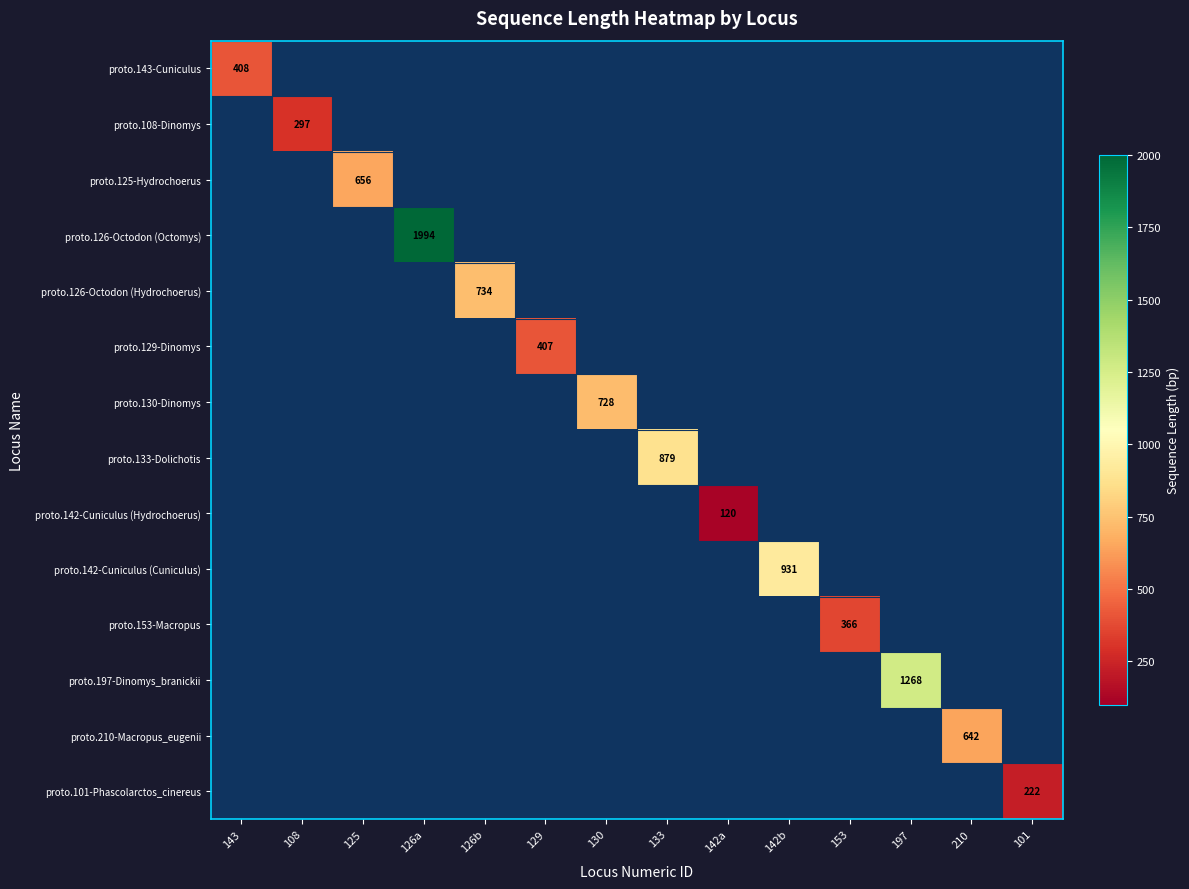

At which label is proto.142-Cuniculus (Hydrochoerus) closest to 60?

143